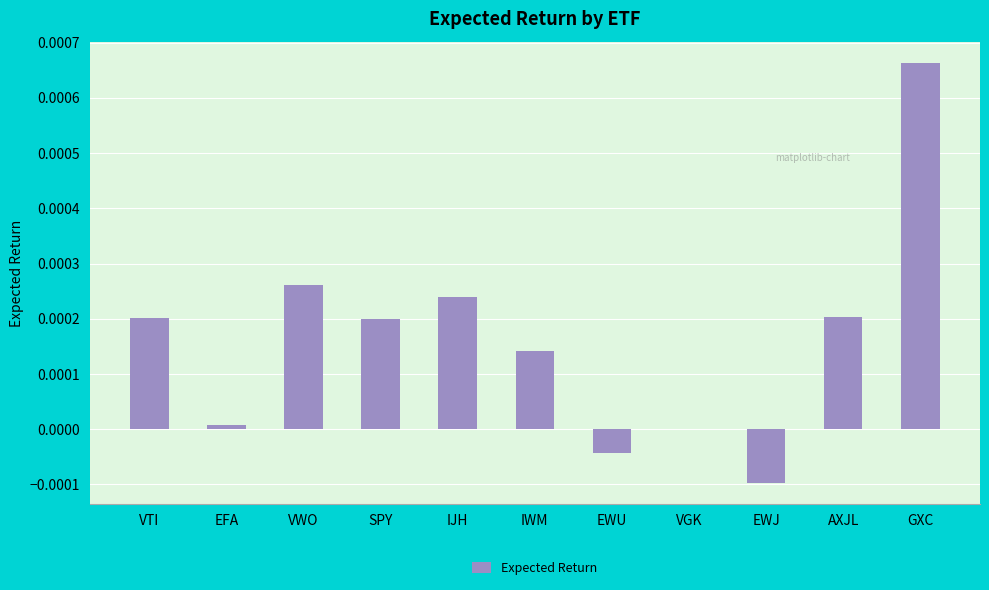

Does the chart contain stacked bars?

No